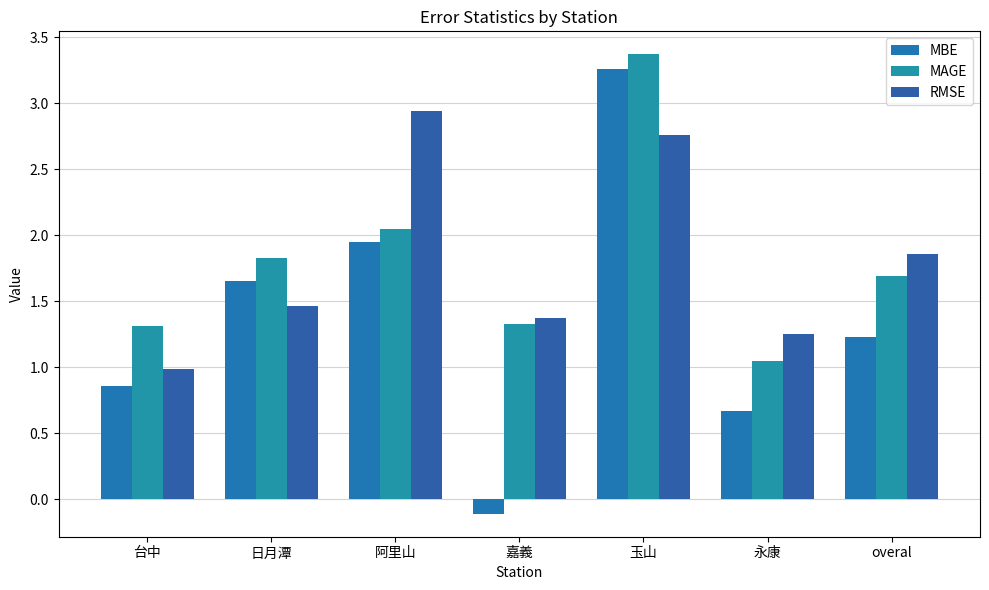

Between overal and 台中, which is larger?

overal